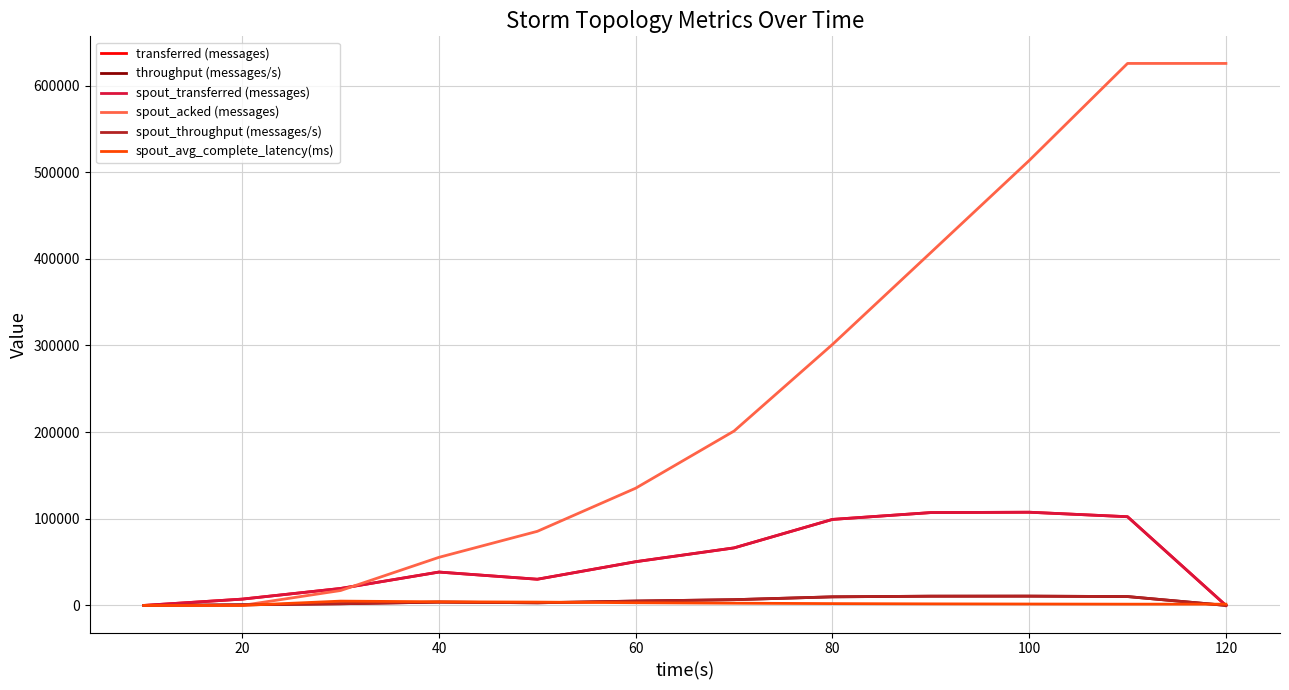

List the series in order of their peak value, highest first.

spout_acked (messages), transferred (messages), spout_transferred (messages), throughput (messages/s), spout_throughput (messages/s), spout_avg_complete_latency(ms)